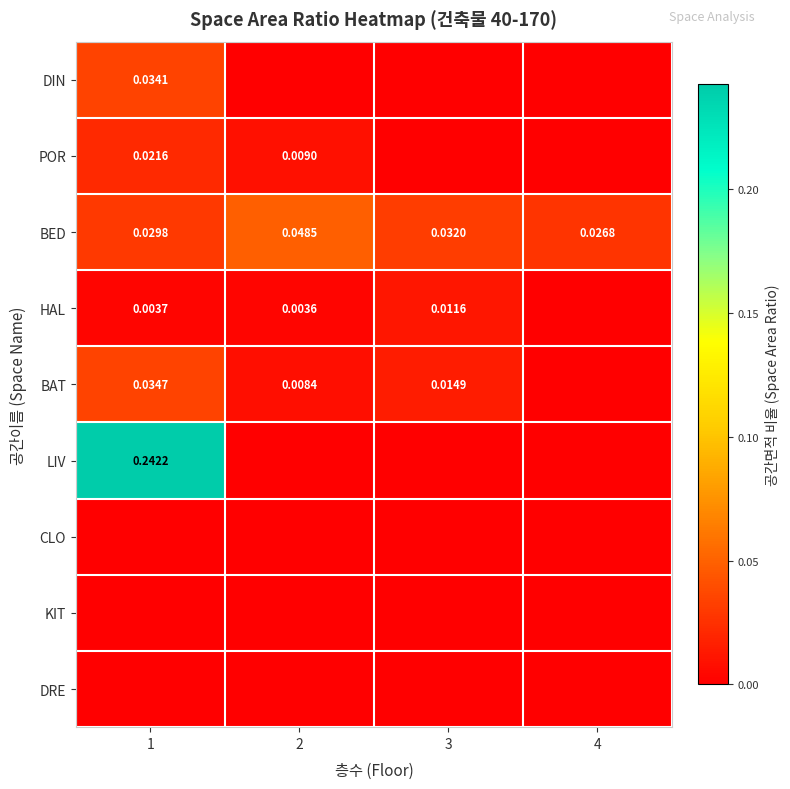

Count the number of data series in this chart.

9